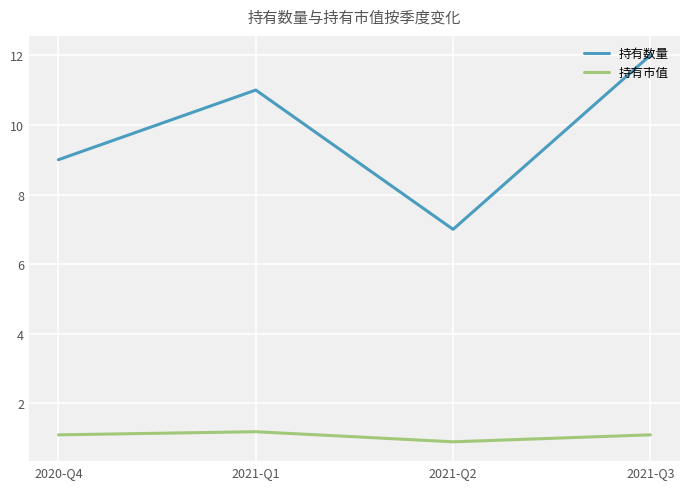

How many interior local valleys does the 持有市值 series have?

1